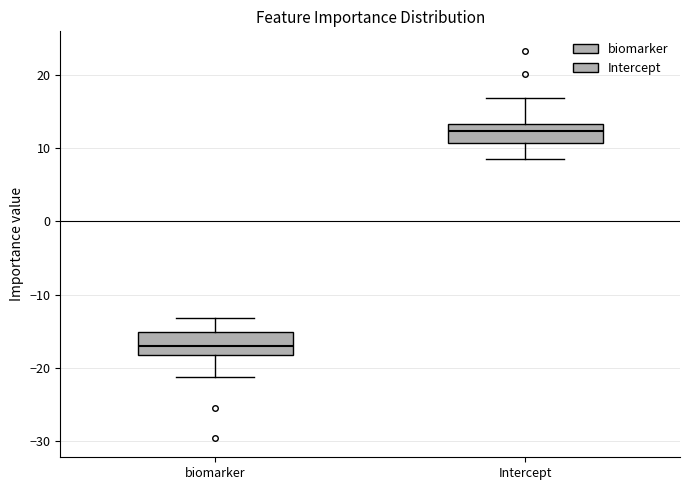

Reading left to right, transcribe this box plot: for each box, give where its median line is, the range the box spans, and where its two whiskers end, as read against the y-axis. The values are not printed on the chart, so give them approximately, as read against the axis.

biomarker: median -17, box -18 to -15, whiskers -21 to -13
Intercept: median 12, box 11 to 13, whiskers 9 to 17